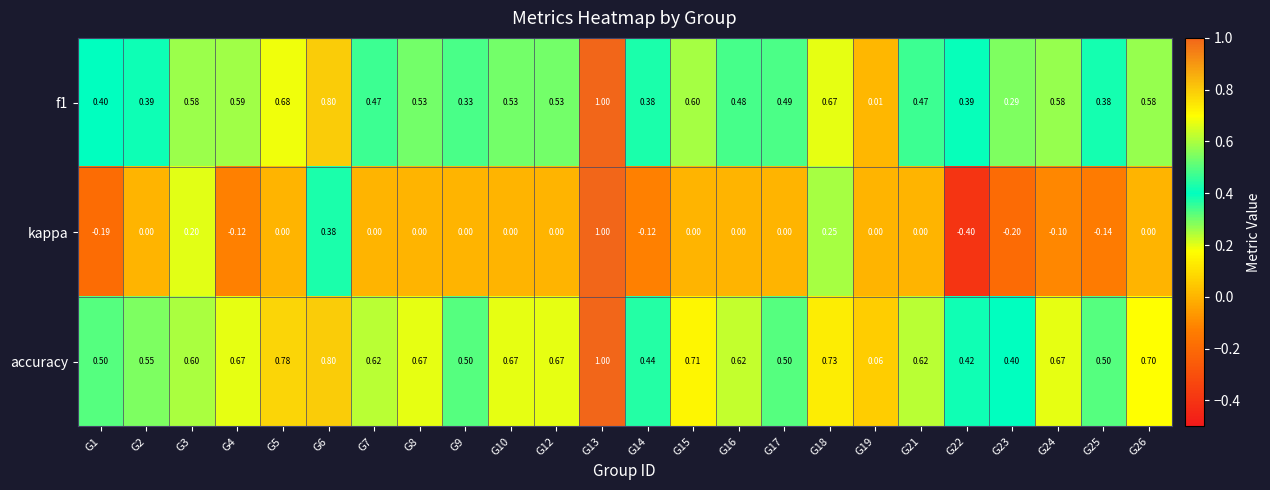

Which series has the largest total across all categories?

accuracy